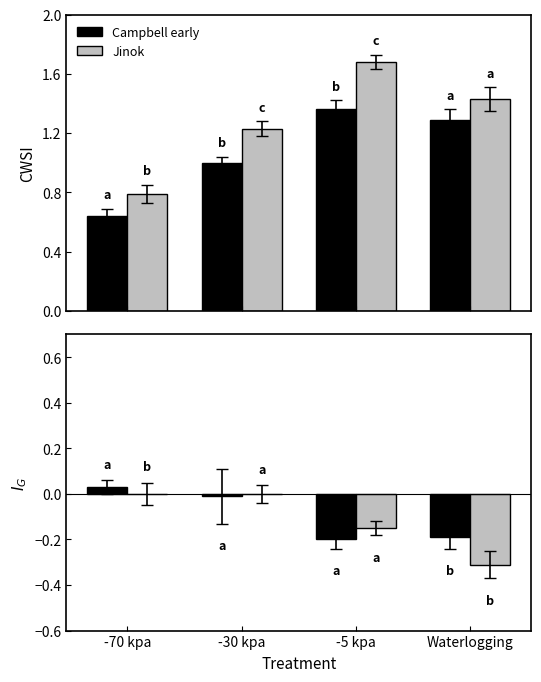

True or false: Jinok has a value of 0.0 at -30 kpa.

True